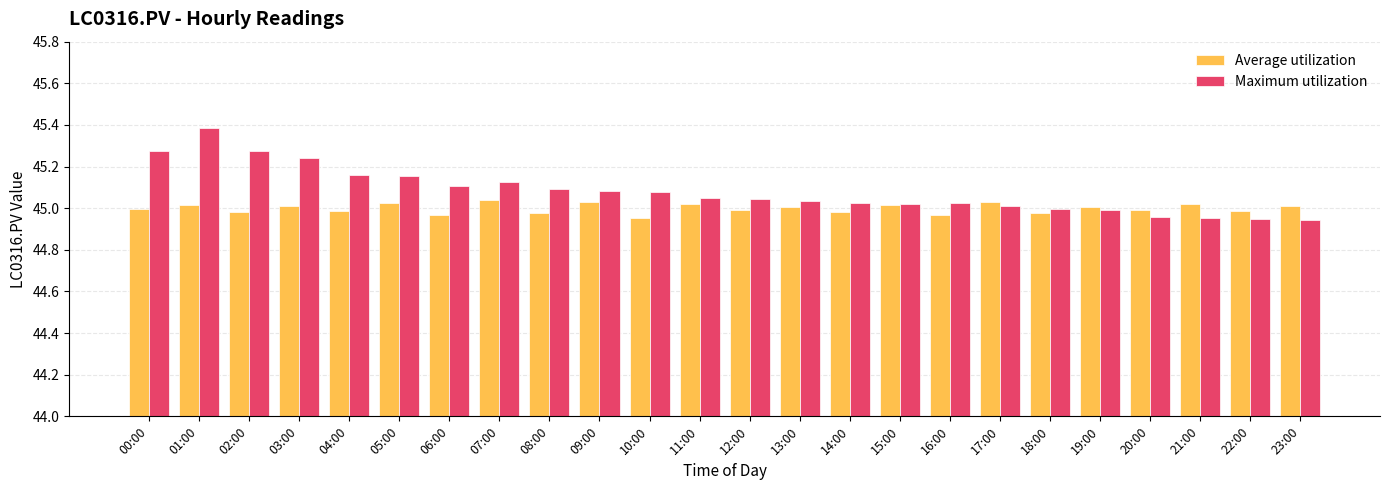

What is the label of the 23rd bar from the left?

22:00